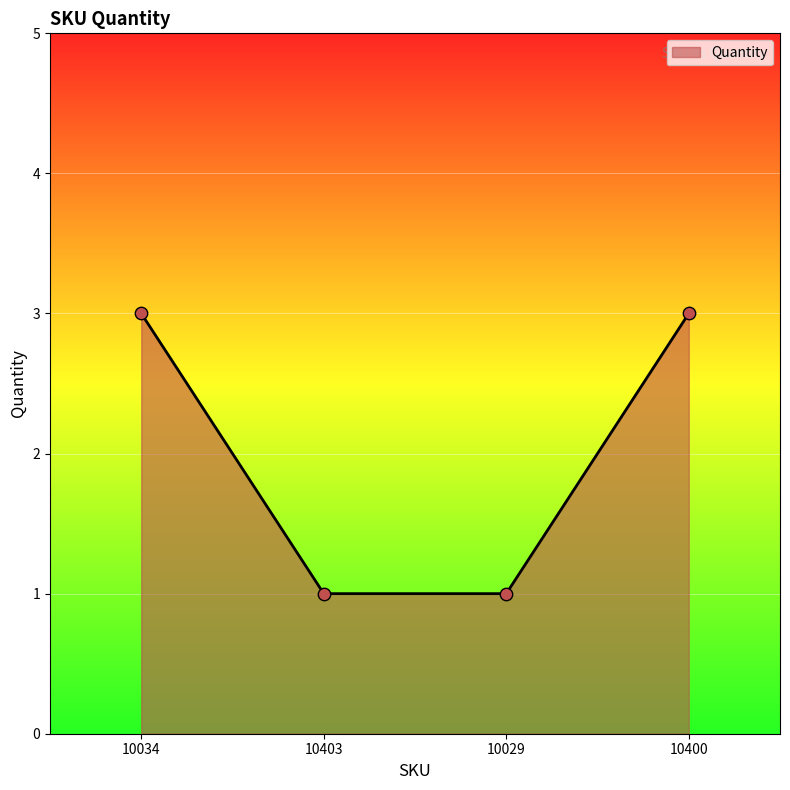

What is the change in value from 10029 to 10400?

+2